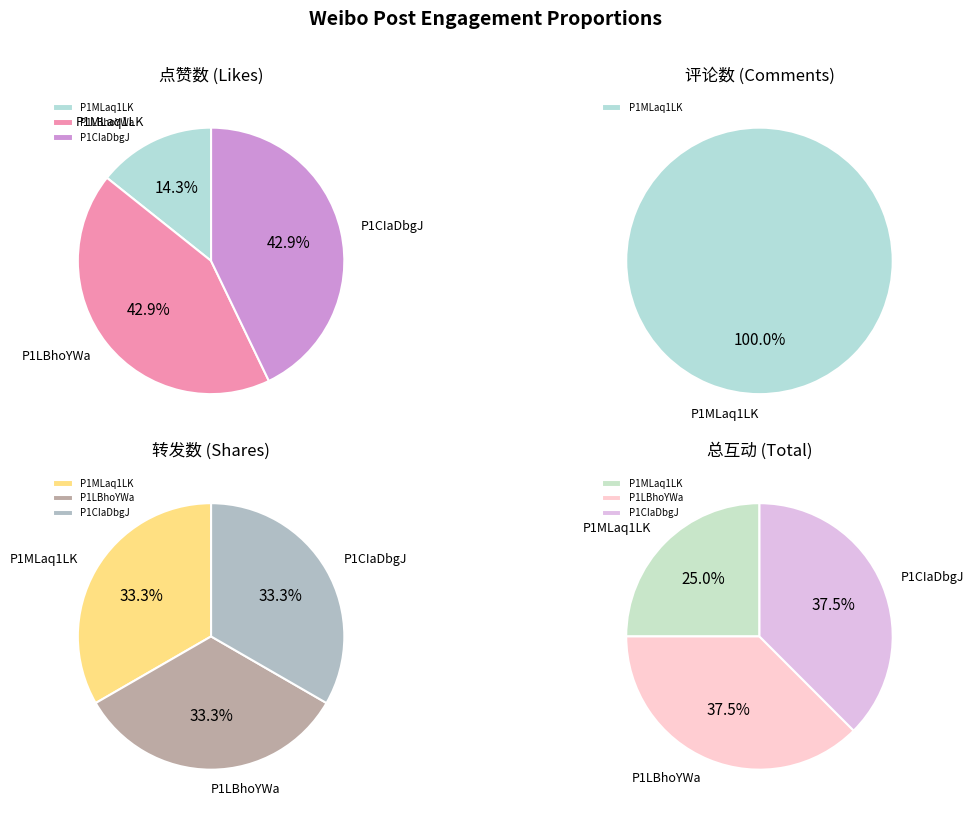

How many slices are in this pie chart?

3